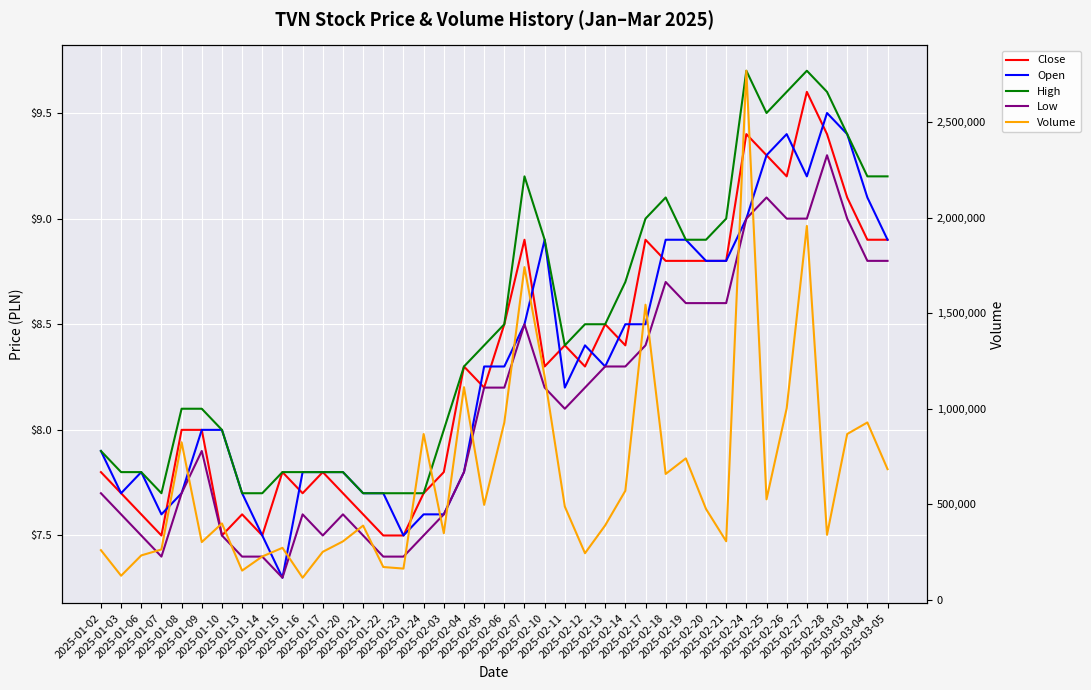

How many lines are shown in the chart?

5